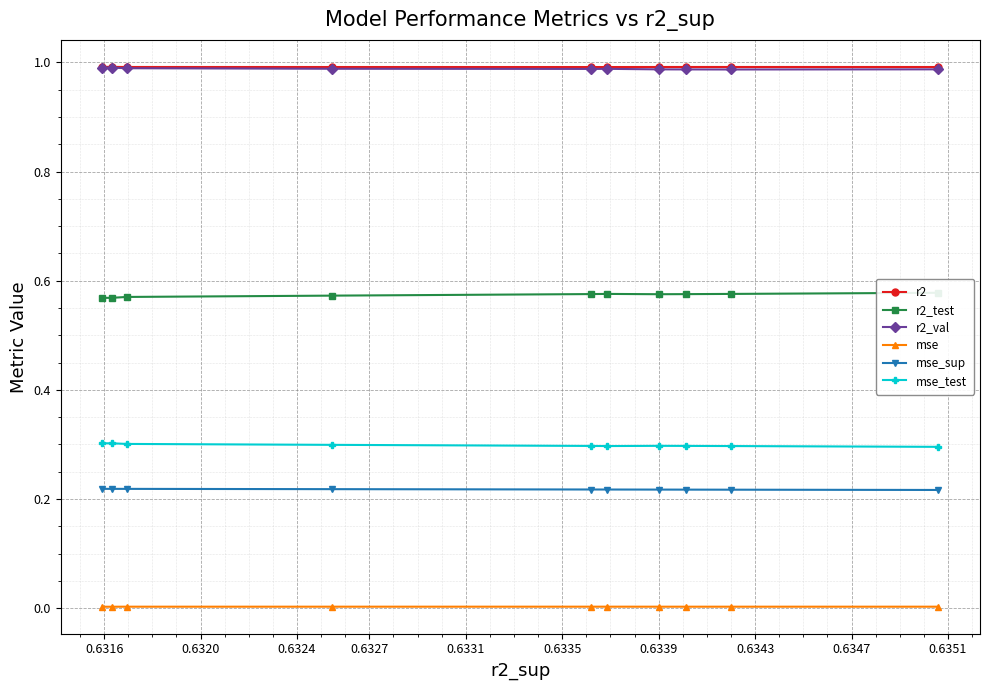

Which series has the largest range (max minus min)?

r2_test